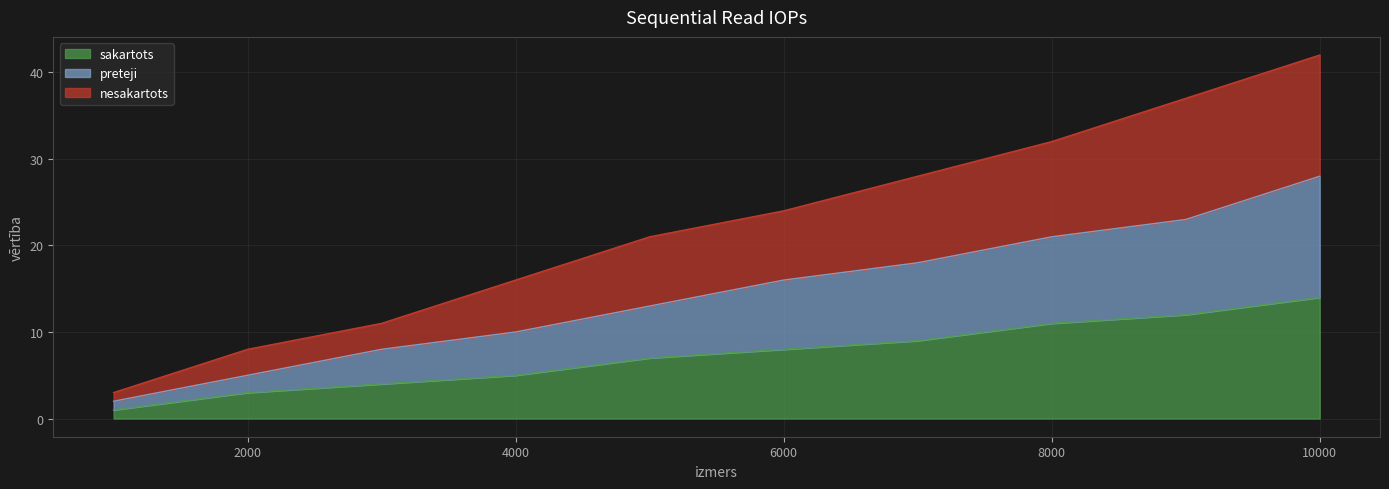

The value of nesakartots at 4000 is 27. True or false?

False